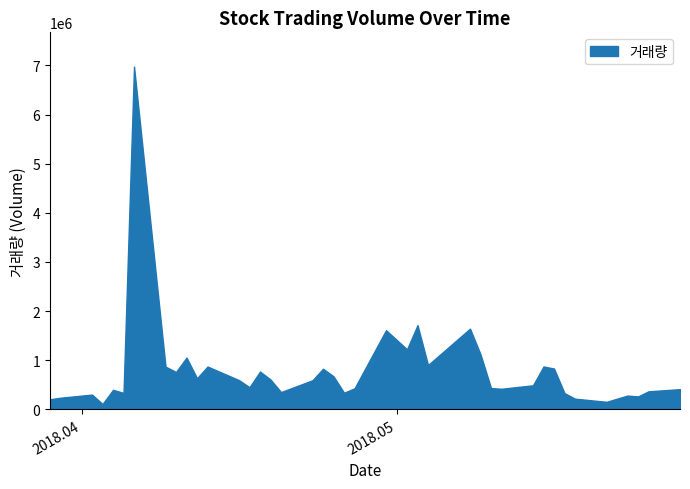

At which category does the data reach its first local peak?

3